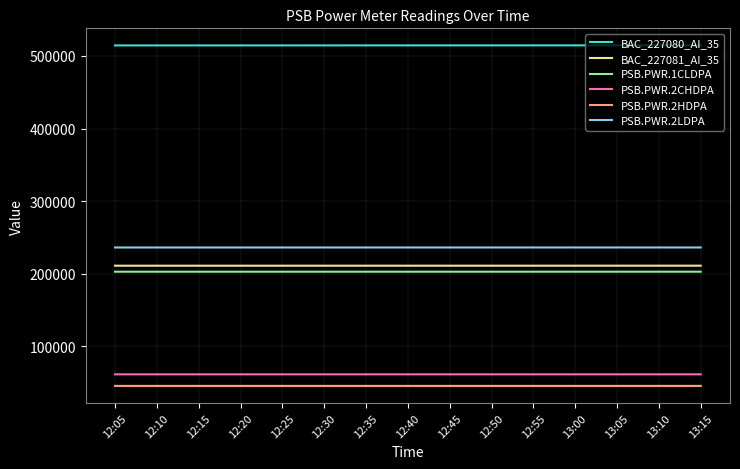

What is the lowest value of the BAC_227081_AI_35 series?

210987